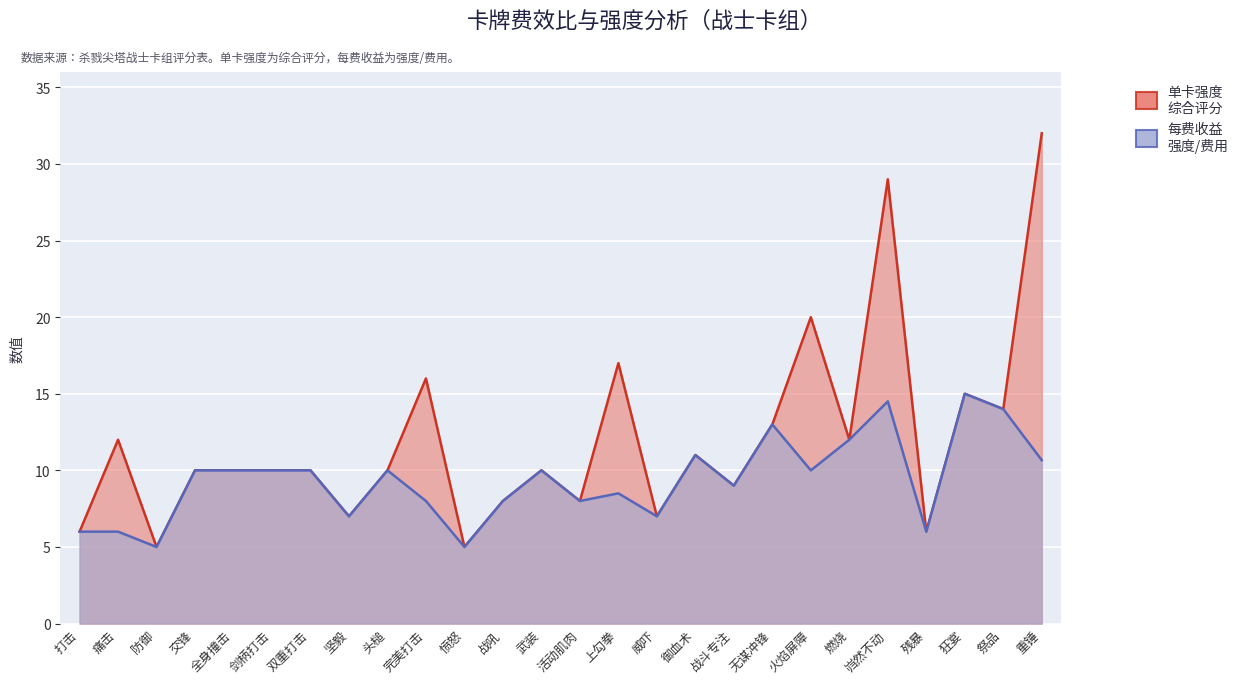

What is the smallest value displayed?

5.0